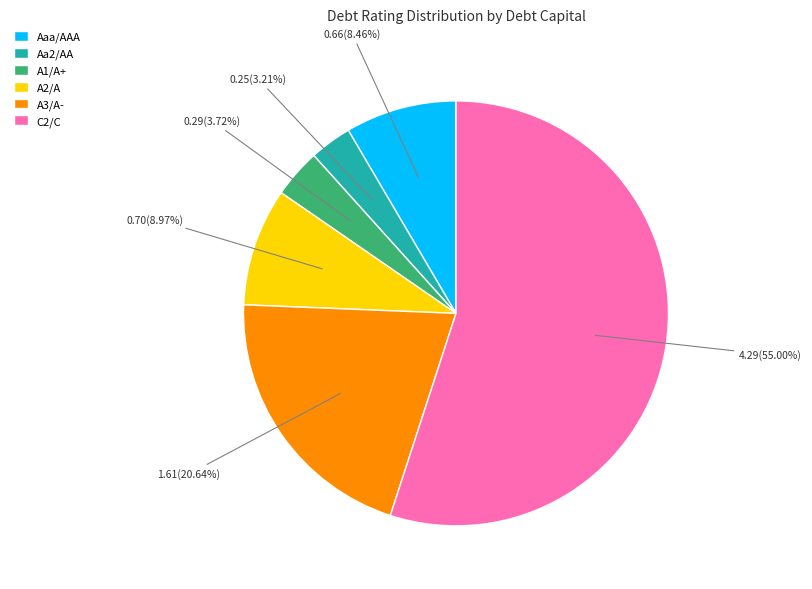

To the nearest percent, what percentage of the pie is C2/C?

55%